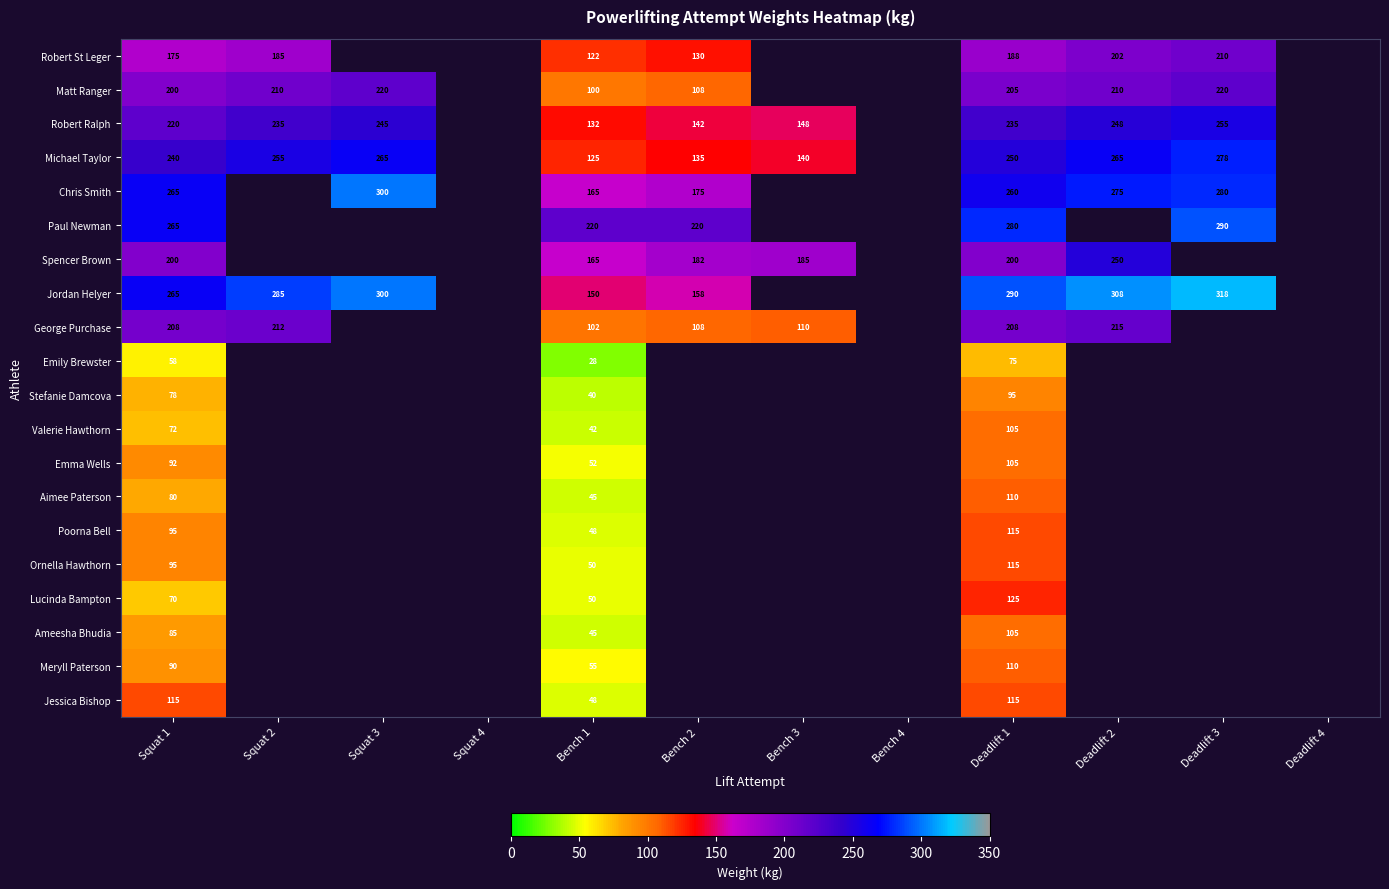

Between Bench 1 and Squat 1, which is larger?

Squat 1